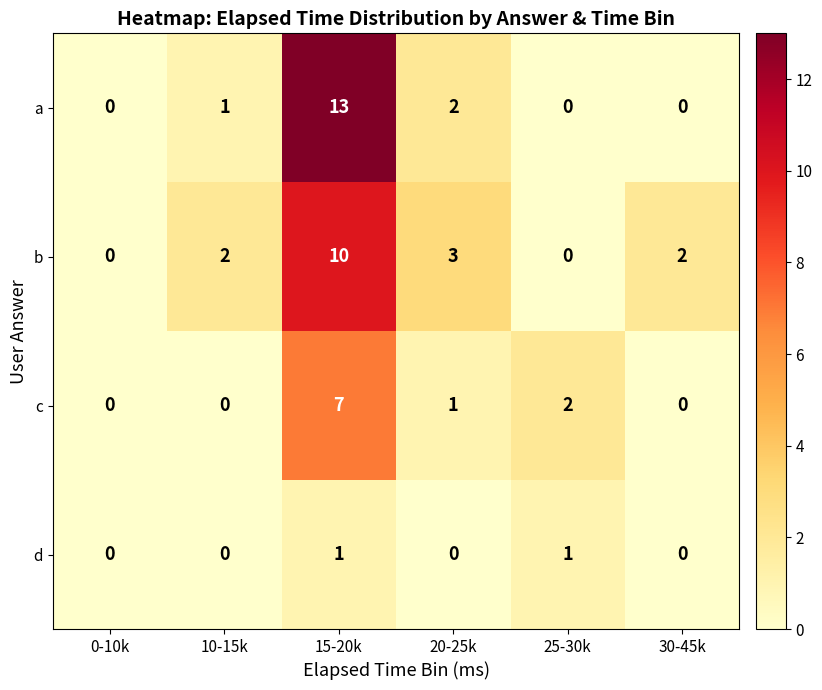

What is the difference between the maximum and minimum values in the a series?

13